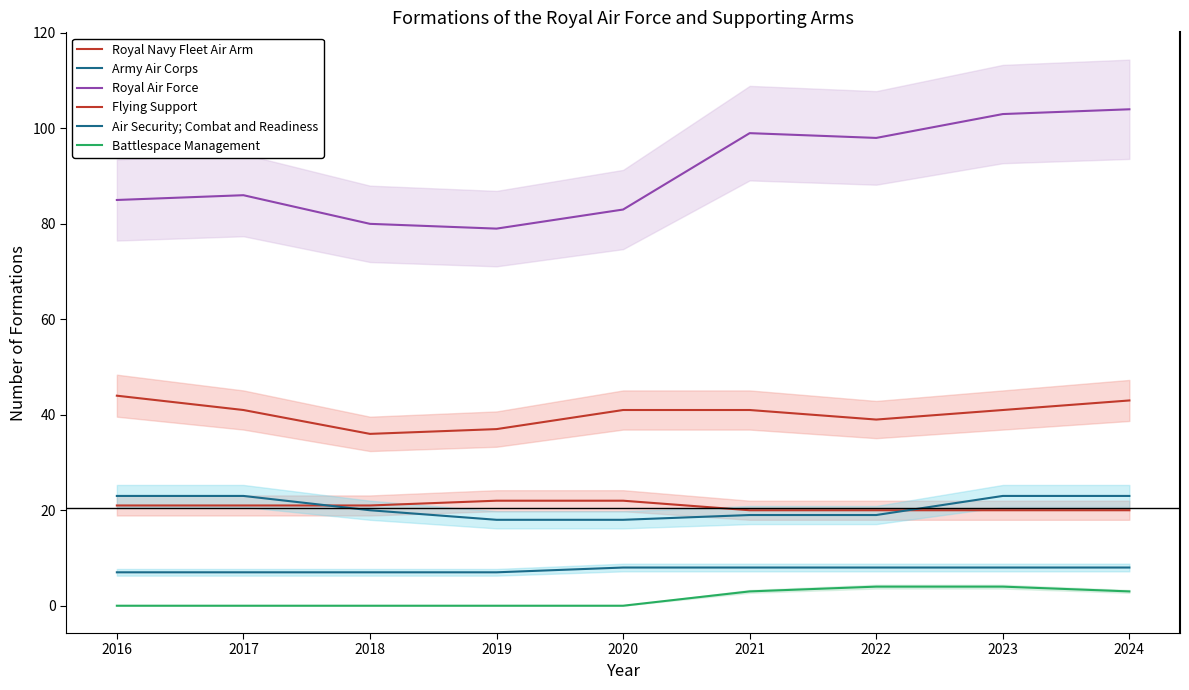

Which category has the highest value across all series?

2024